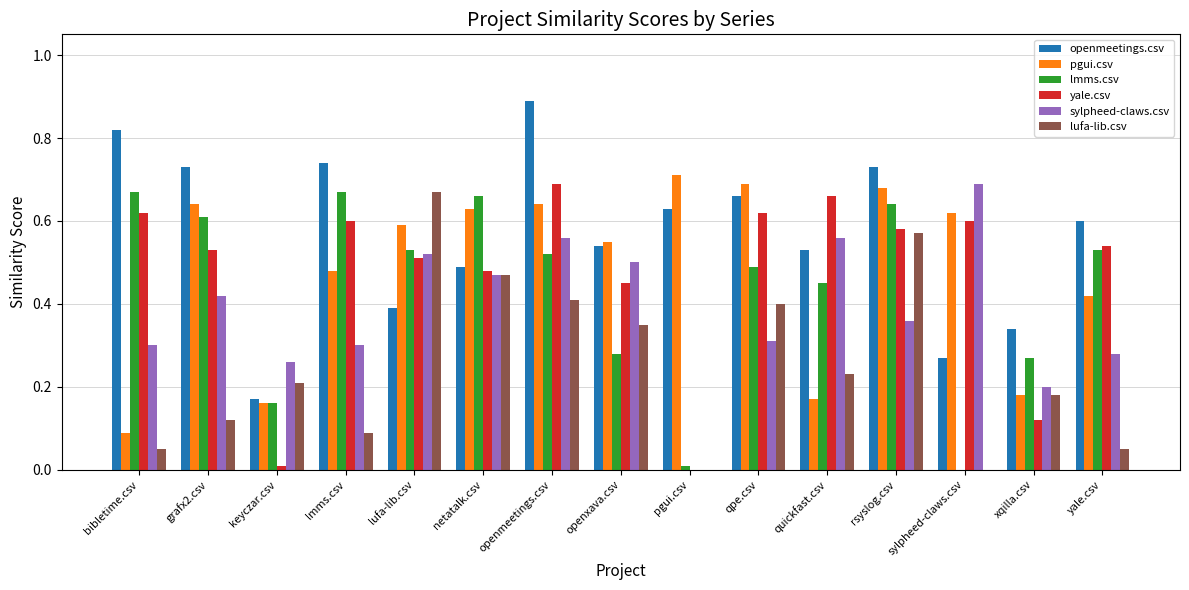

At which category is the sum across all series the highest?

openmeetings.csv